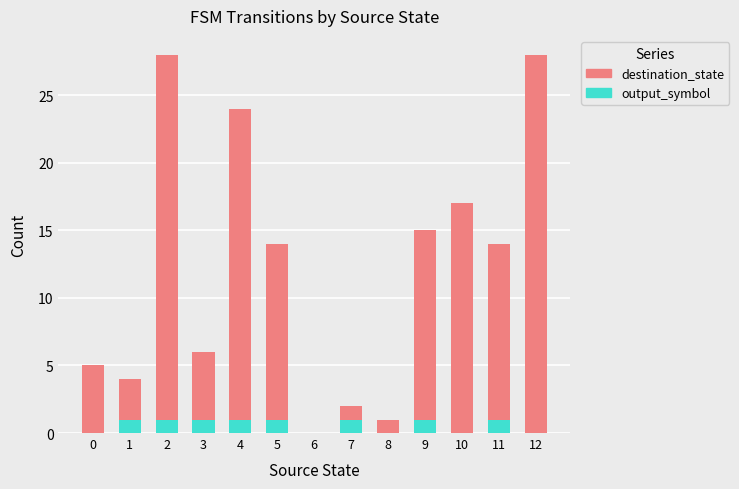

The output_symbol series shows 2 at 4. True or false?

False